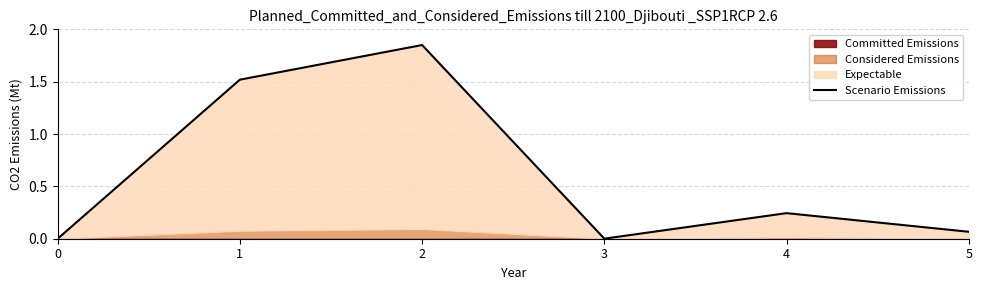

The chart shows a value of 0.0 at 5. True or false?

False